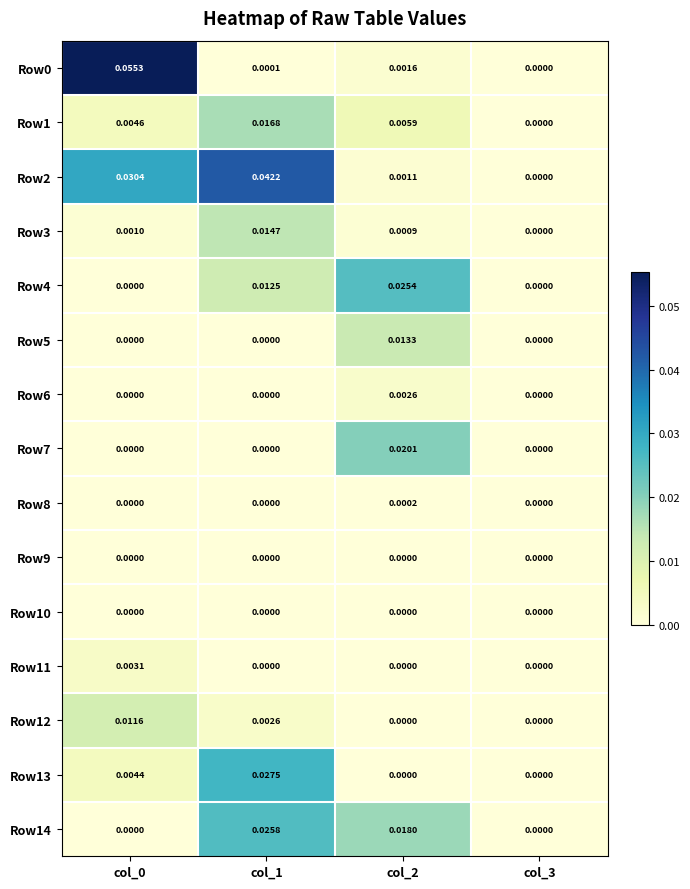

Is the value of Row4 at col_3 greater than the value of Row0 at col_0?

No